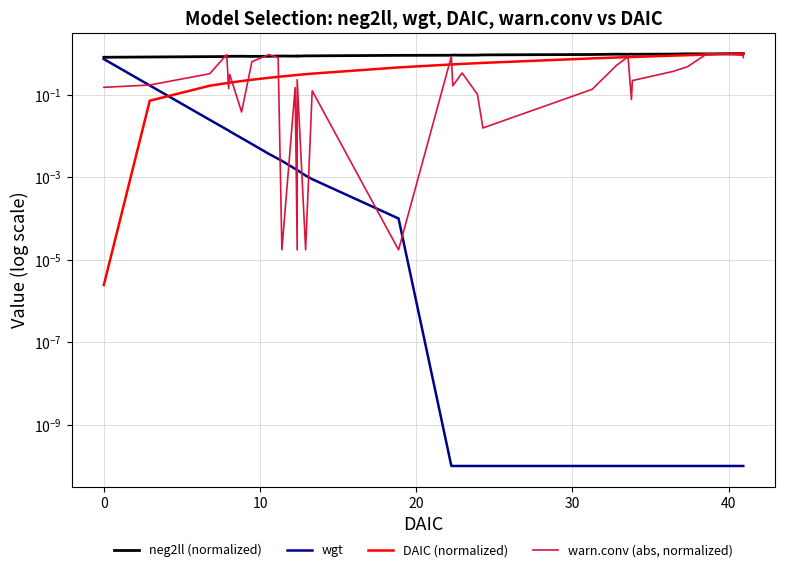

Rank the series by their maximum value, from highest to lowest.

neg2ll (normalized), DAIC (normalized), warn.conv (abs, normalized), wgt